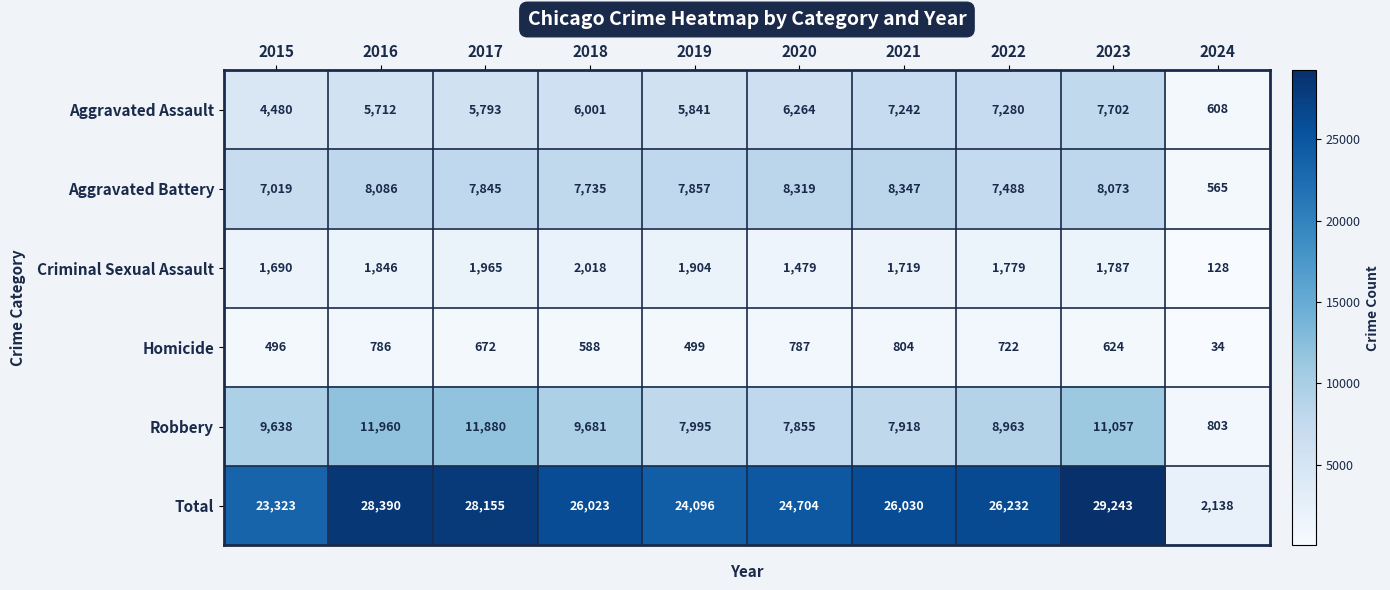

What is the difference between the highest and lowest values at 2017?

27483